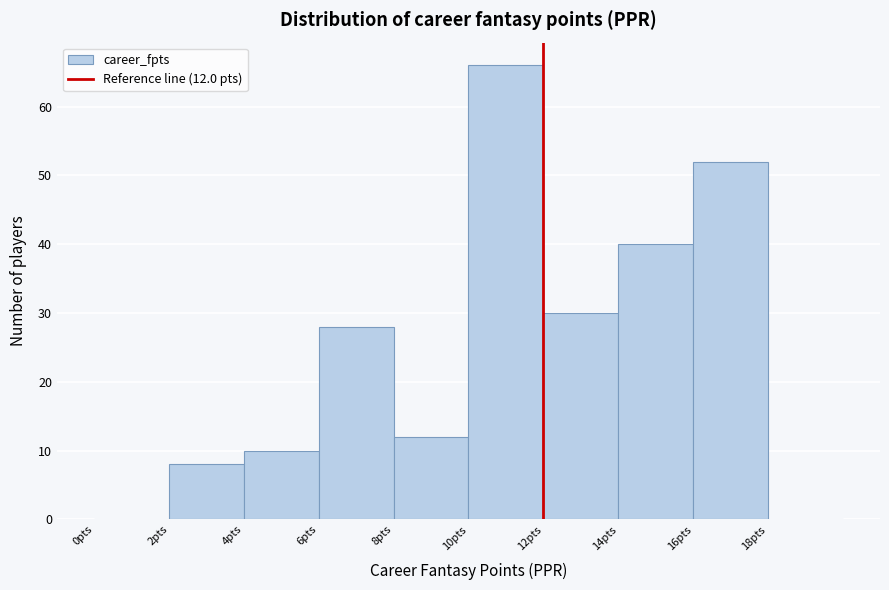

Which range on the x-axis has the tallest bar?

10 to 12